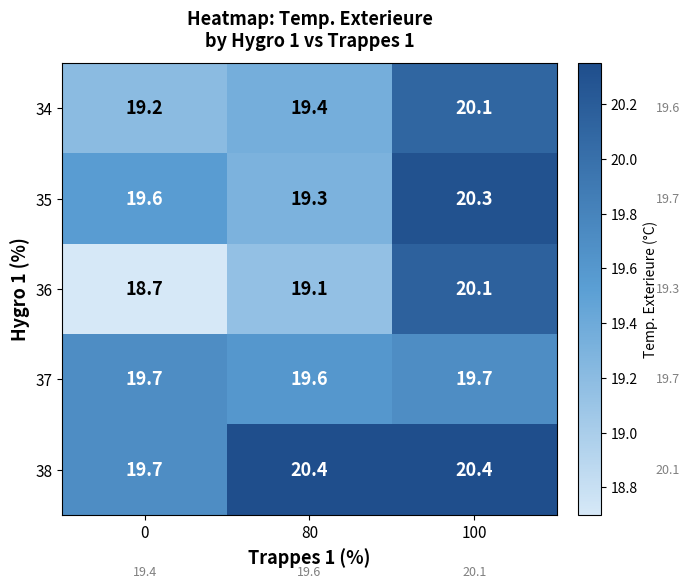

Is it true that 34 equals 11.2 at 80?

False